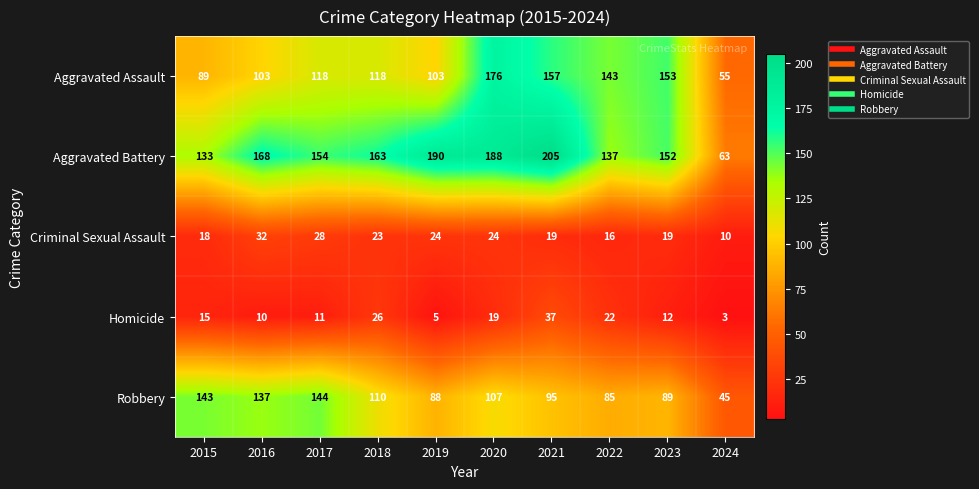

What is the greatest value displayed?

205